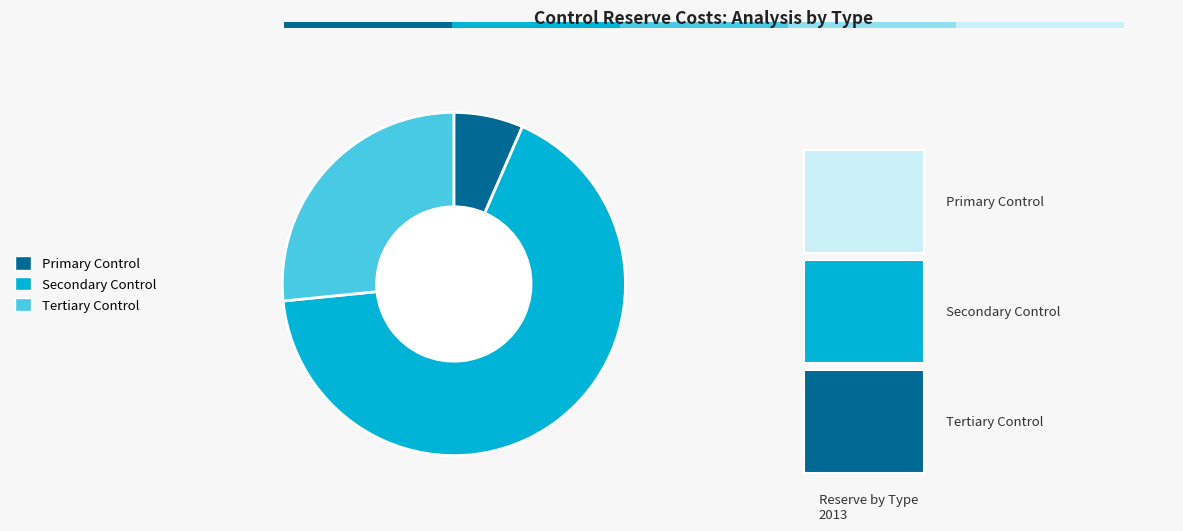

Between Tertiary Control and Primary Control, which is larger?

Tertiary Control